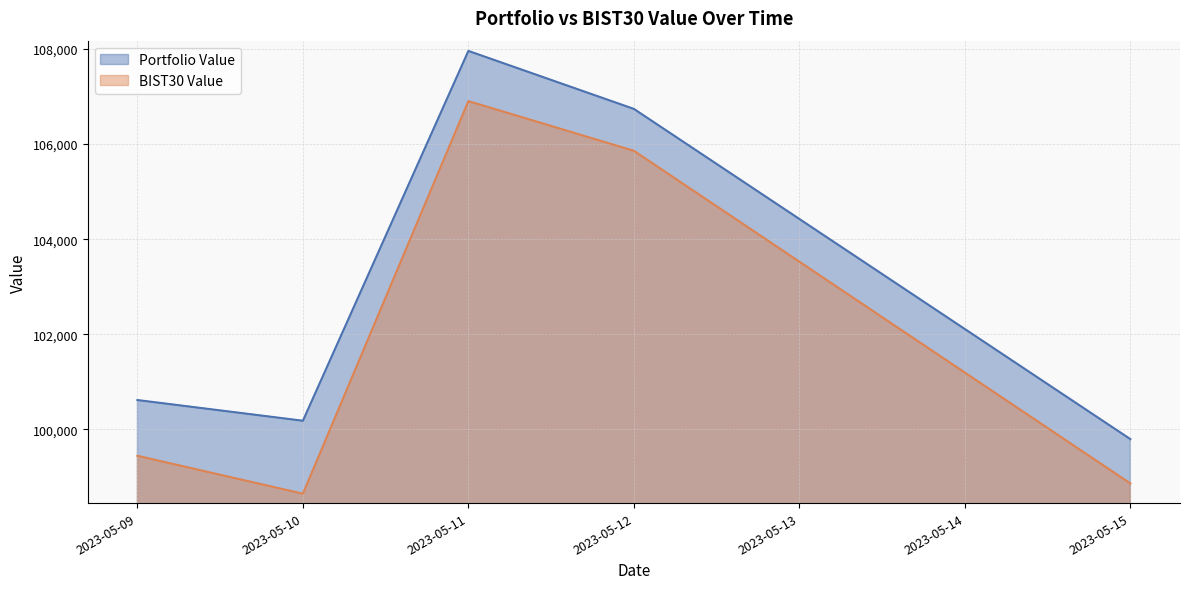

The value of BIST30 Value at 2023-05-10 is 153918.3. True or false?

False